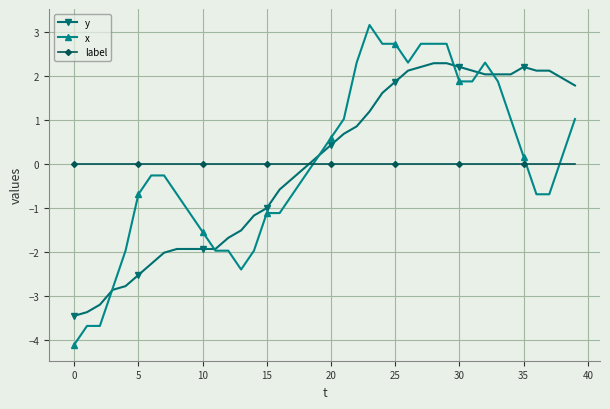

Which series has the largest range (max minus min)?

x